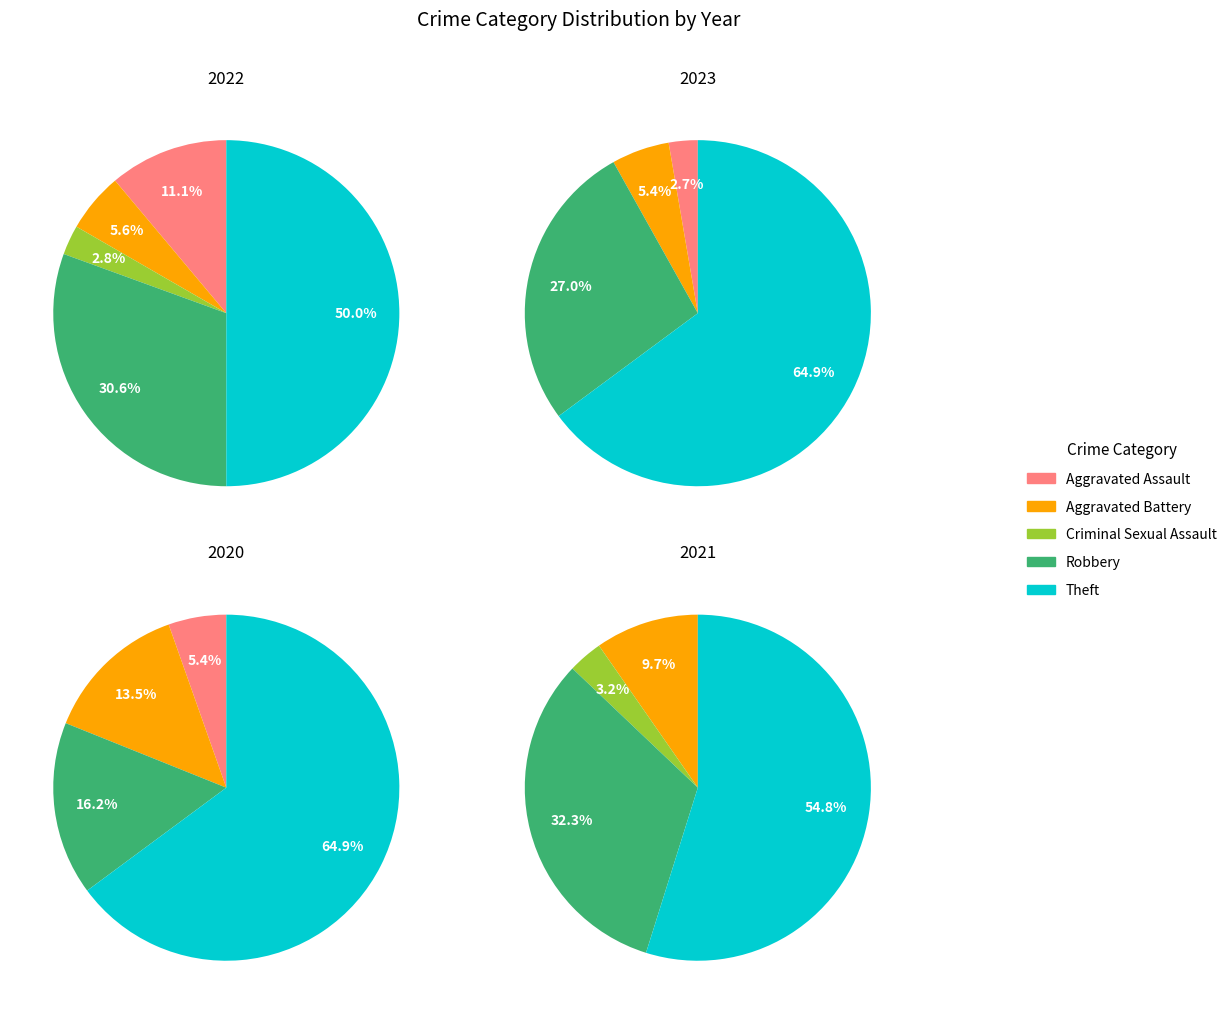

The values_2020 slice represents 14% of the pie. True or false?

False